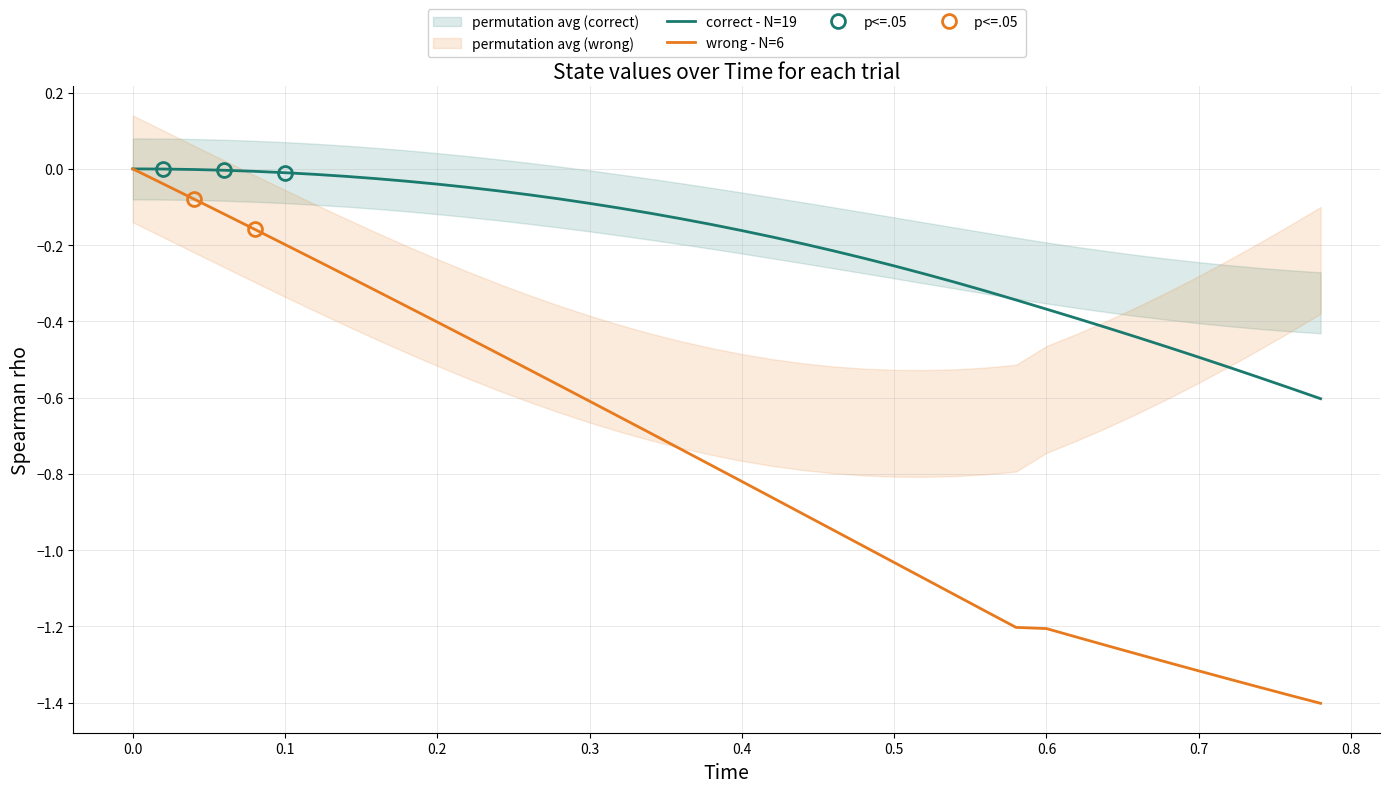

Is this an area chart (filled region under the line)?

No